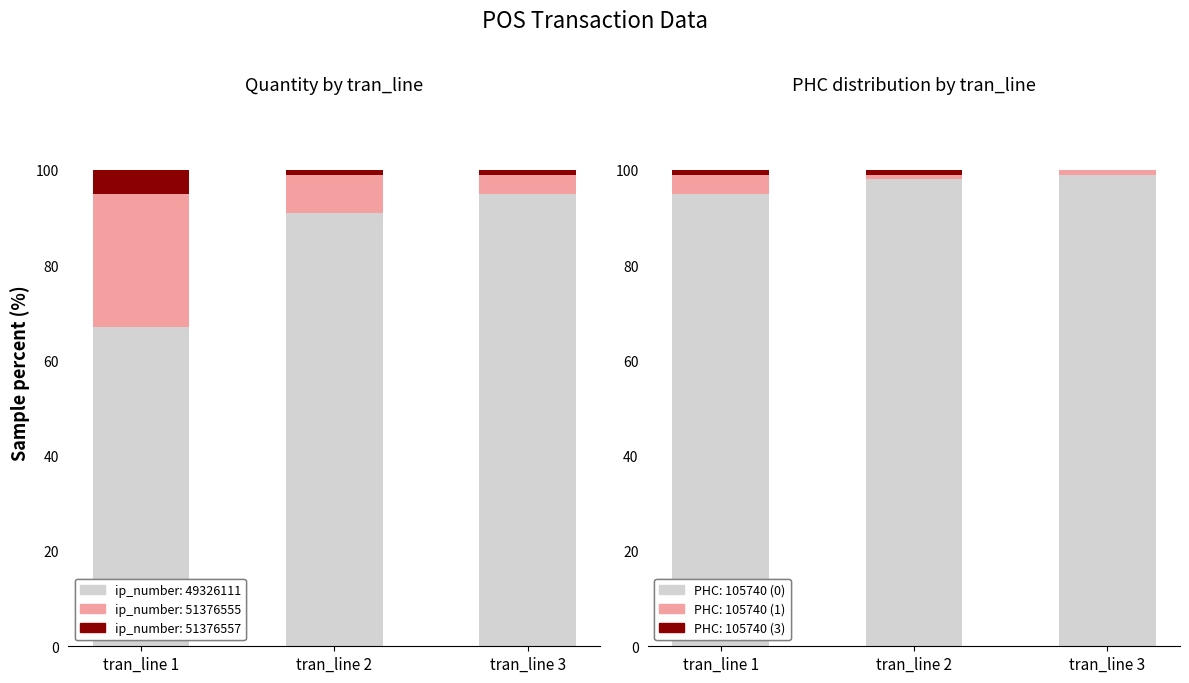

How many quantity=1 (mid) values are between 4 and 28?

3